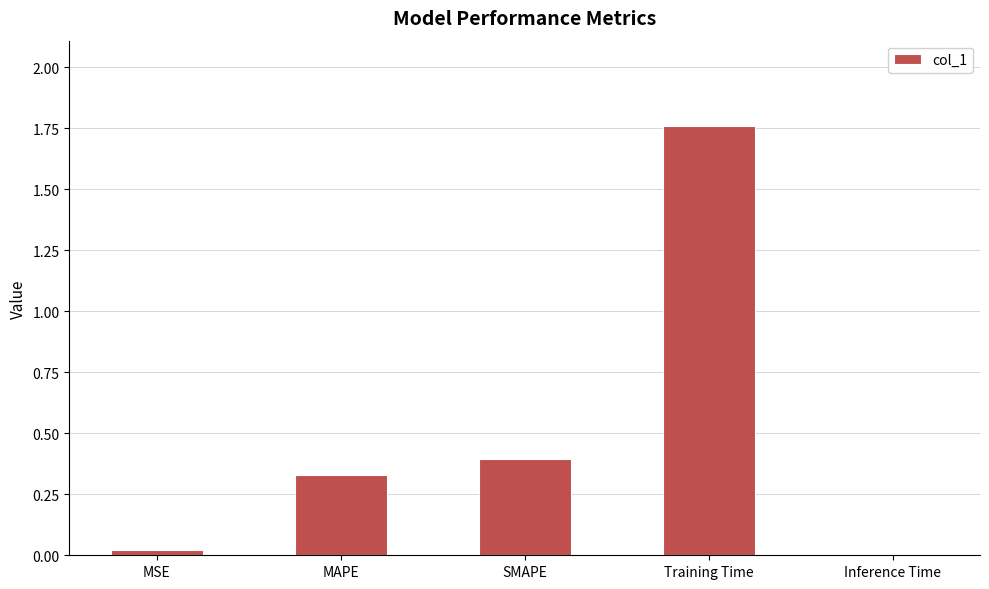

Between SMAPE and Training Time, which is larger?

Training Time